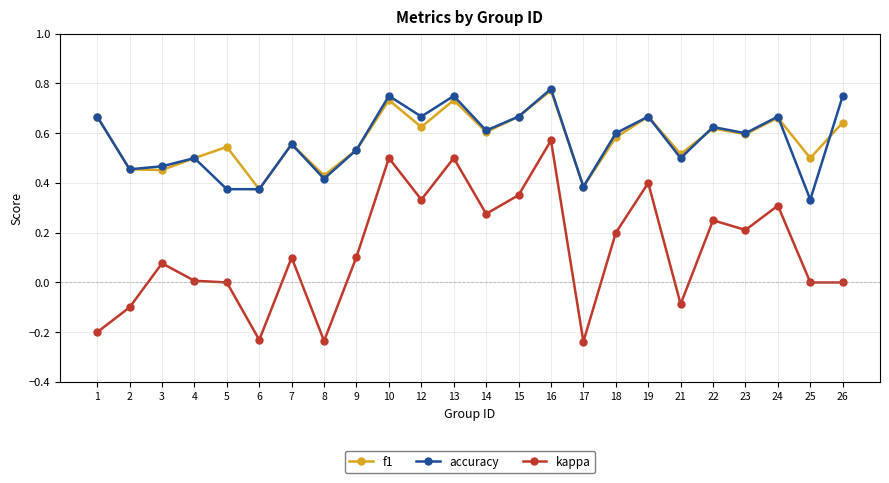

True or false: kappa and accuracy intersect in this chart.

False